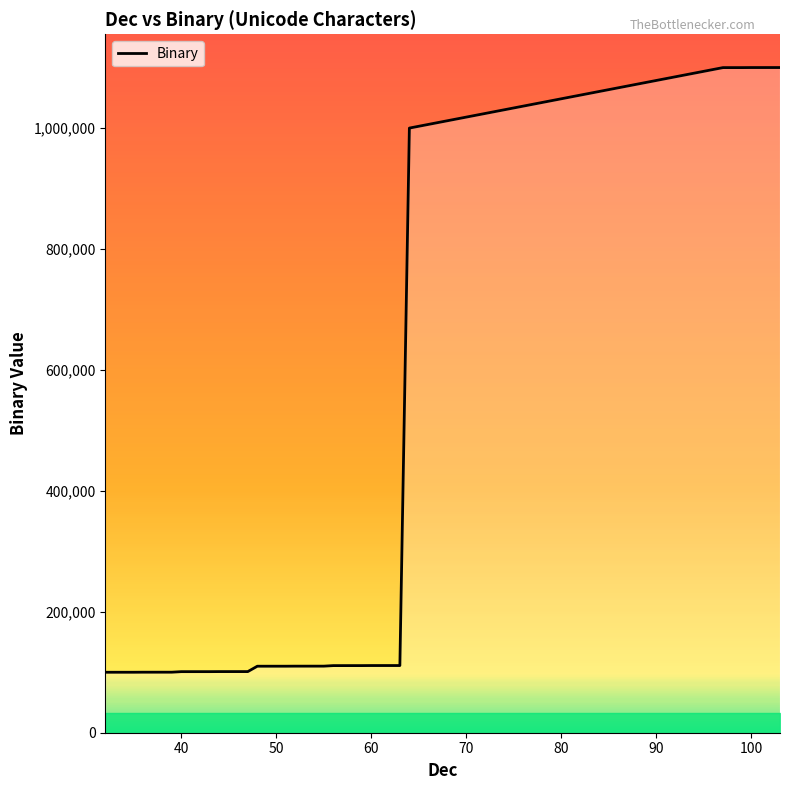

What is the maximum value shown in the chart?

1100111